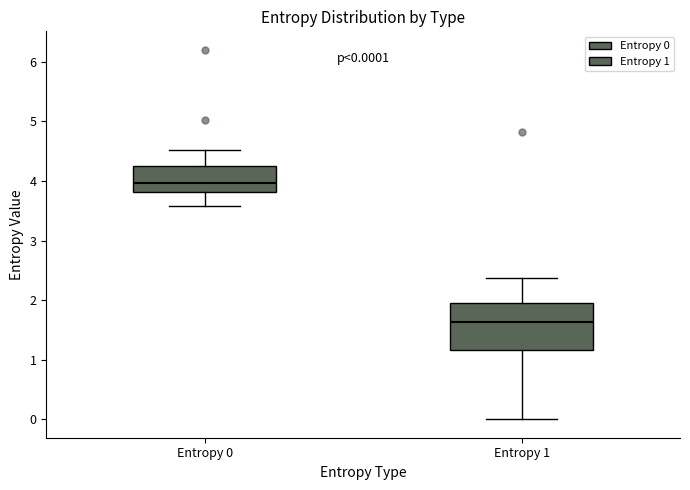

Which box's median line is the highest?

Entropy 0